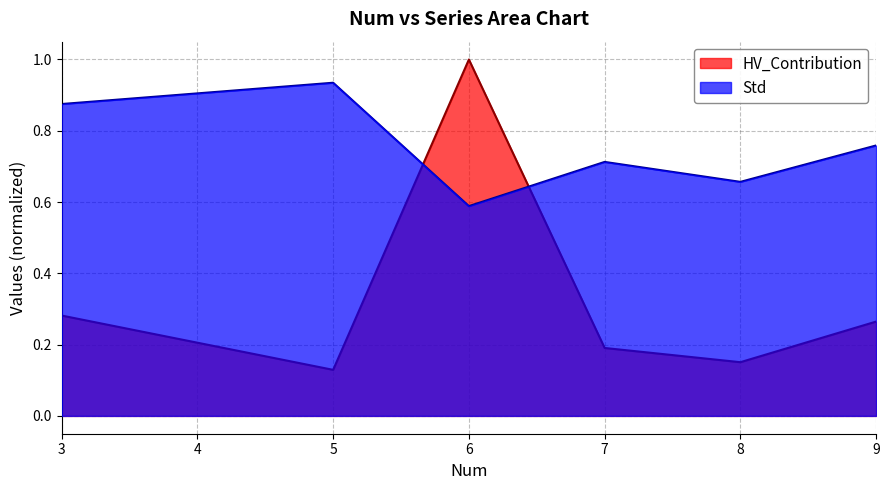

How many times do HV_Contribution and Std cross each other?

2